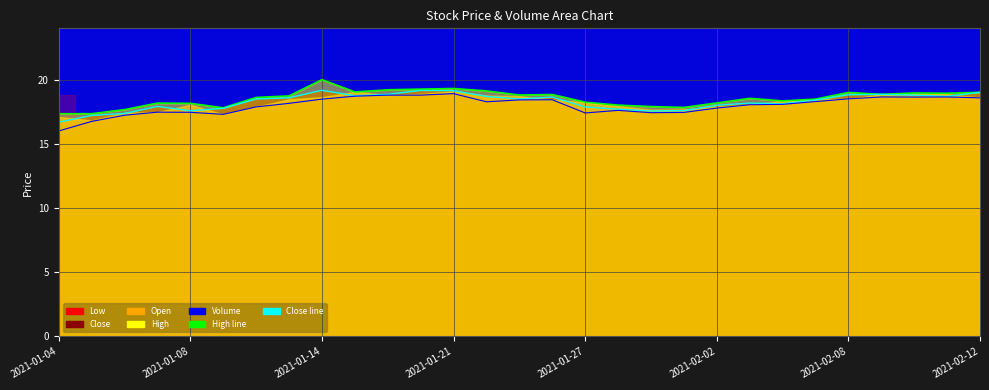

Reading right to left, extract all data points from this chart.

High line: 19.1	19.0	19.0	18.9	19.1	18.5	18.4	18.6	18.2	17.9	18.0	18.1	18.3	18.9	18.9	19.2	19.4	19.3	19.3	19.1	20.1	18.8	18.7	17.9	18.2	18.2	17.7	17.4	17.4
Close line: 19.1	18.8	18.9	18.9	18.9	18.5	18.2	18.2	18.1	17.6	17.6	17.8	17.9	18.7	18.5	18.8	19.2	19.2	18.9	18.8	19.2	18.6	18.5	17.8	17.6	18.0	17.4	17.3	16.7
Low line: 18.6	18.7	18.7	18.7	18.6	18.4	18.1	18.1	17.8	17.5	17.5	17.7	17.5	18.5	18.5	18.3	19.0	18.9	18.9	18.8	18.5	18.2	17.9	17.4	17.5	17.5	17.3	16.8	16.0